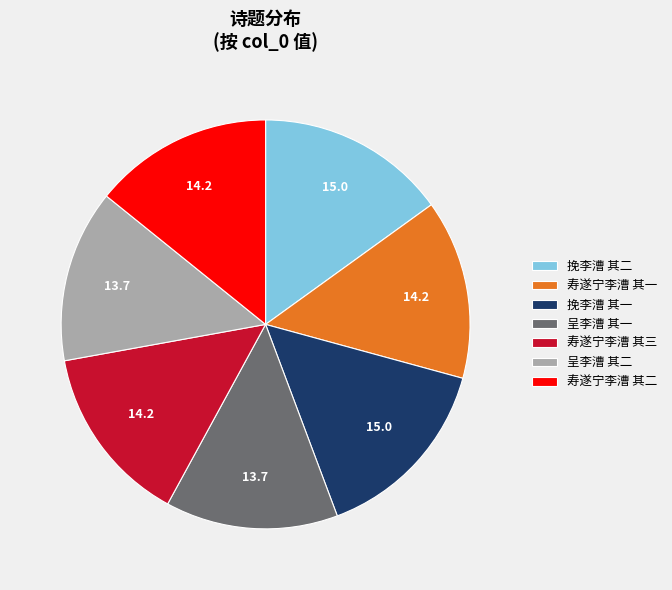

The 寿遂宁李漕 其三 slice represents 14% of the pie. True or false?

True